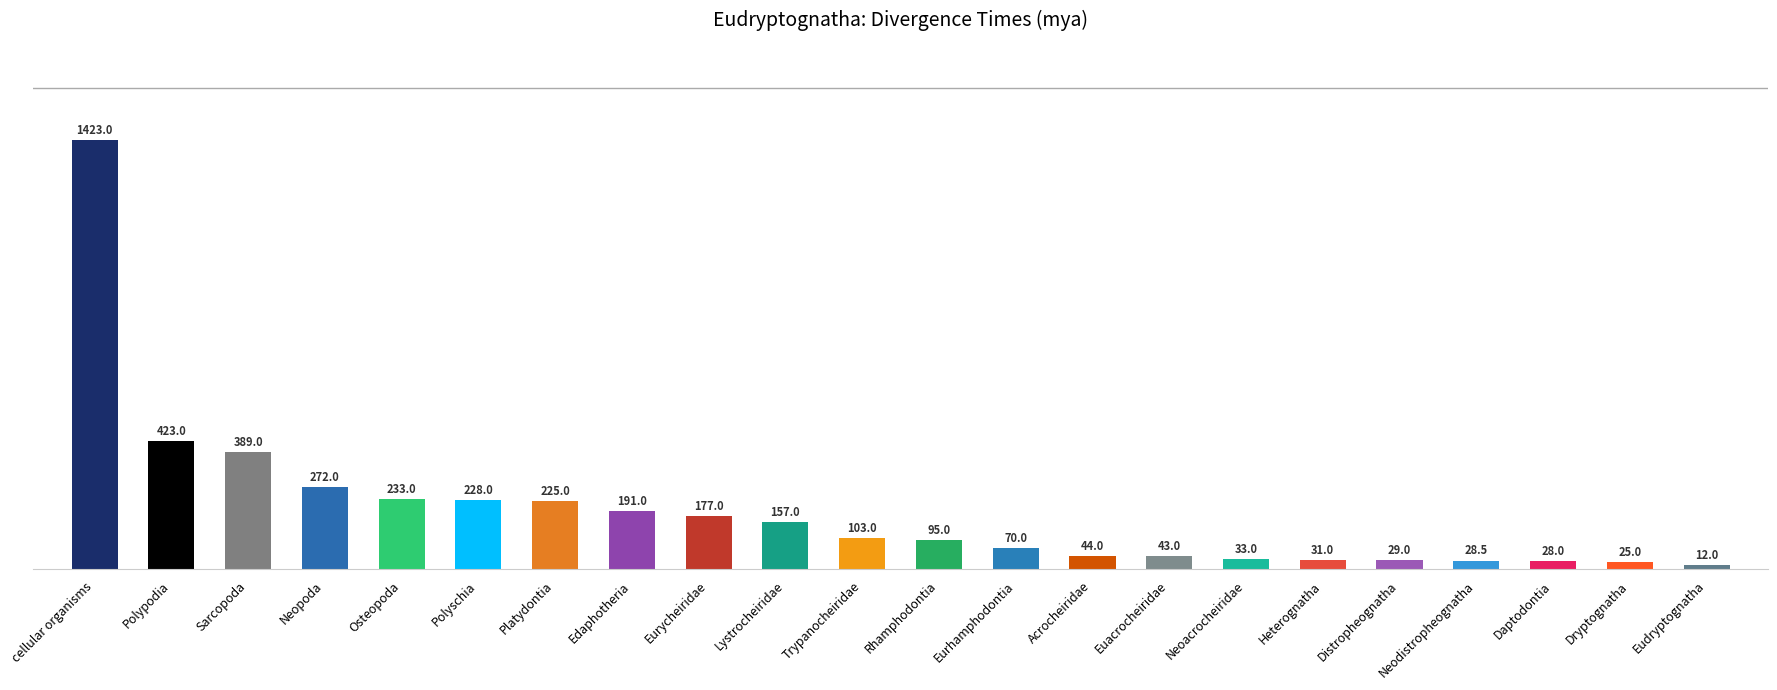

Does the chart contain stacked bars?

No